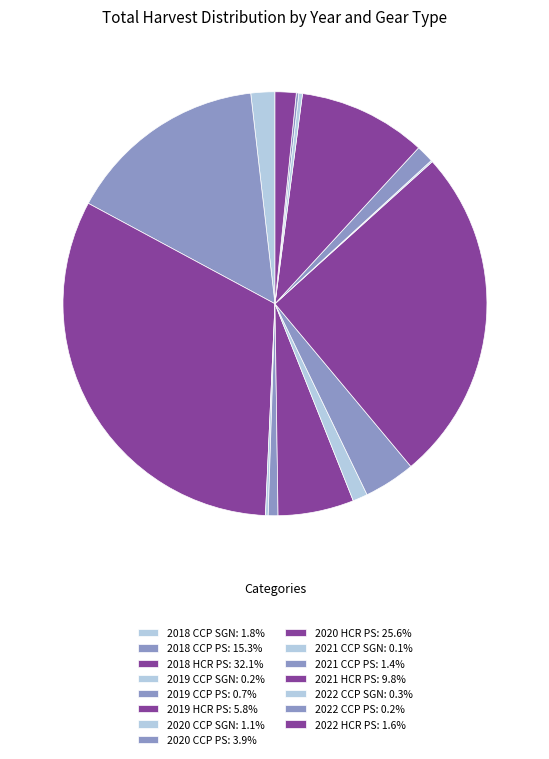

The 2018 CCP PS slice represents 15% of the pie. True or false?

True